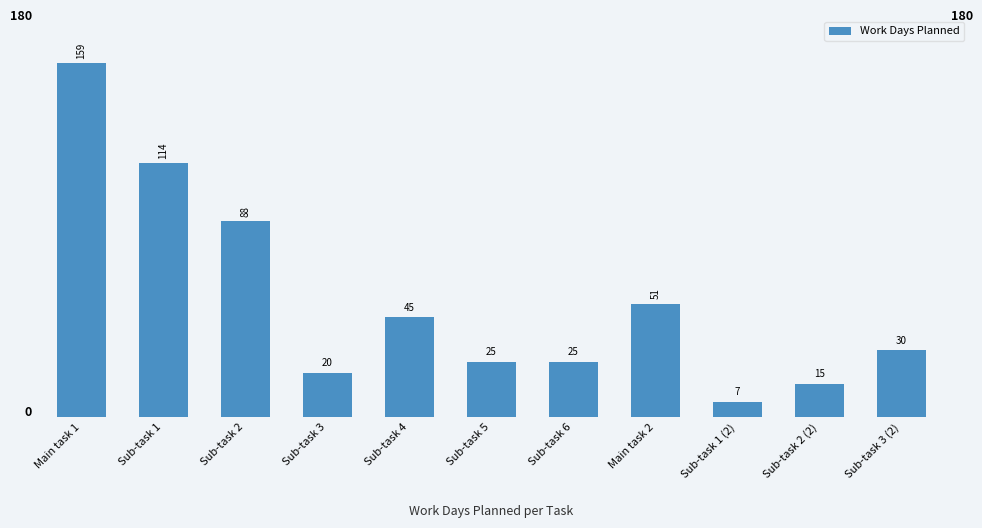

The value at Main task 1 is 159. True or false?

True